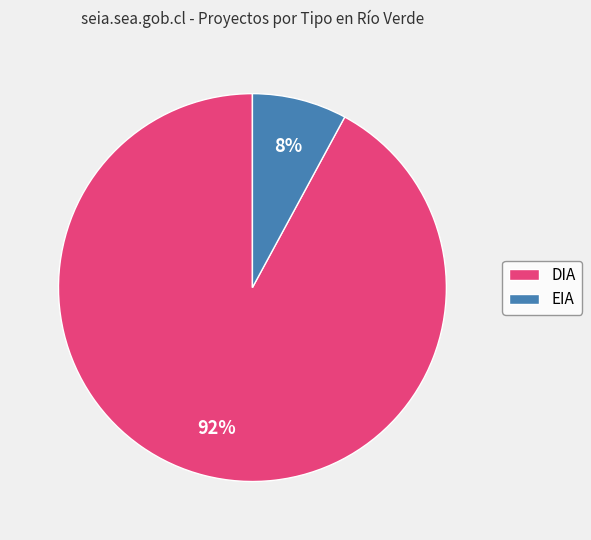

To the nearest percent, what is the average slice percentage?

50%